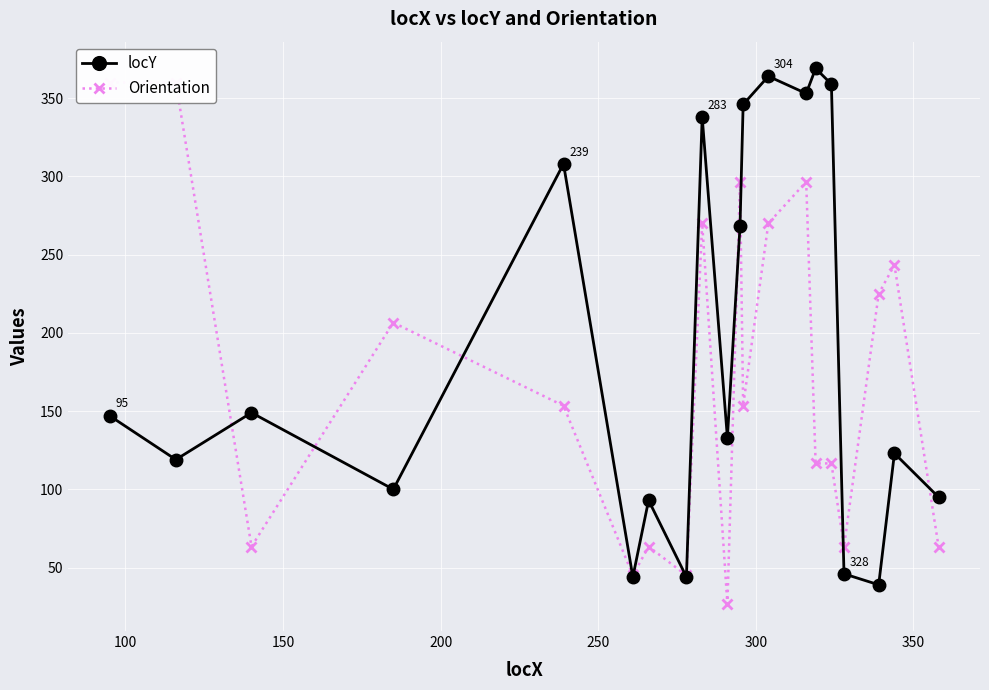

What is the greatest value displayed?

369.0